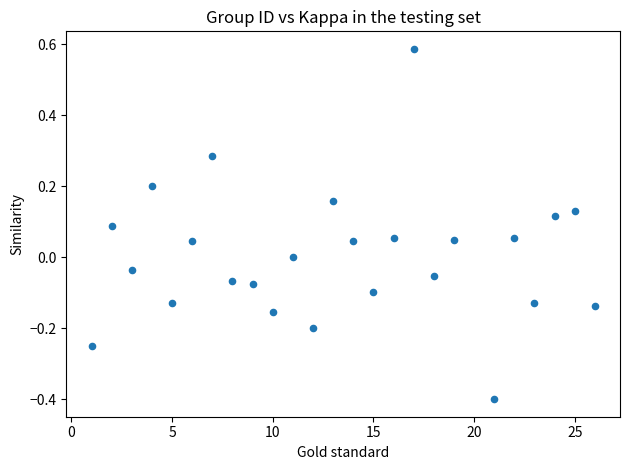

What is the range of Y values (max minus min)?

1.0